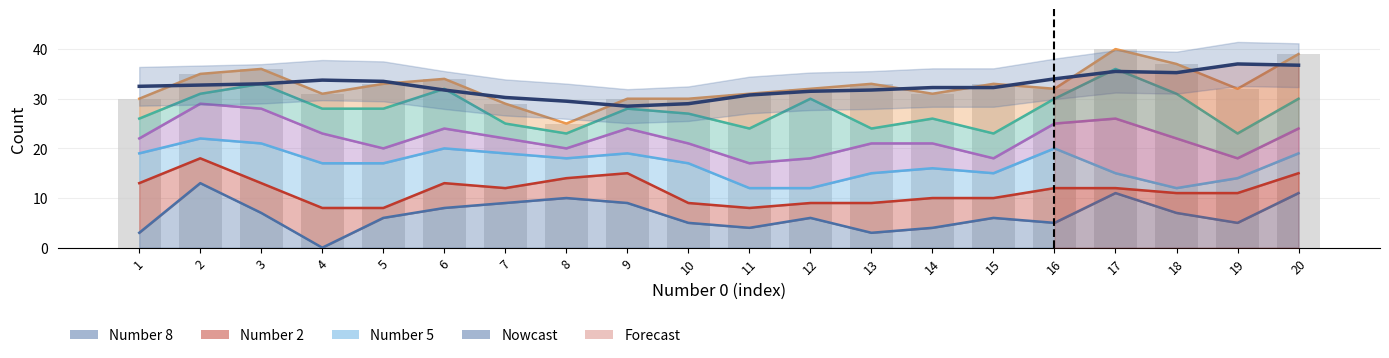

How many data points are less than 32?

8